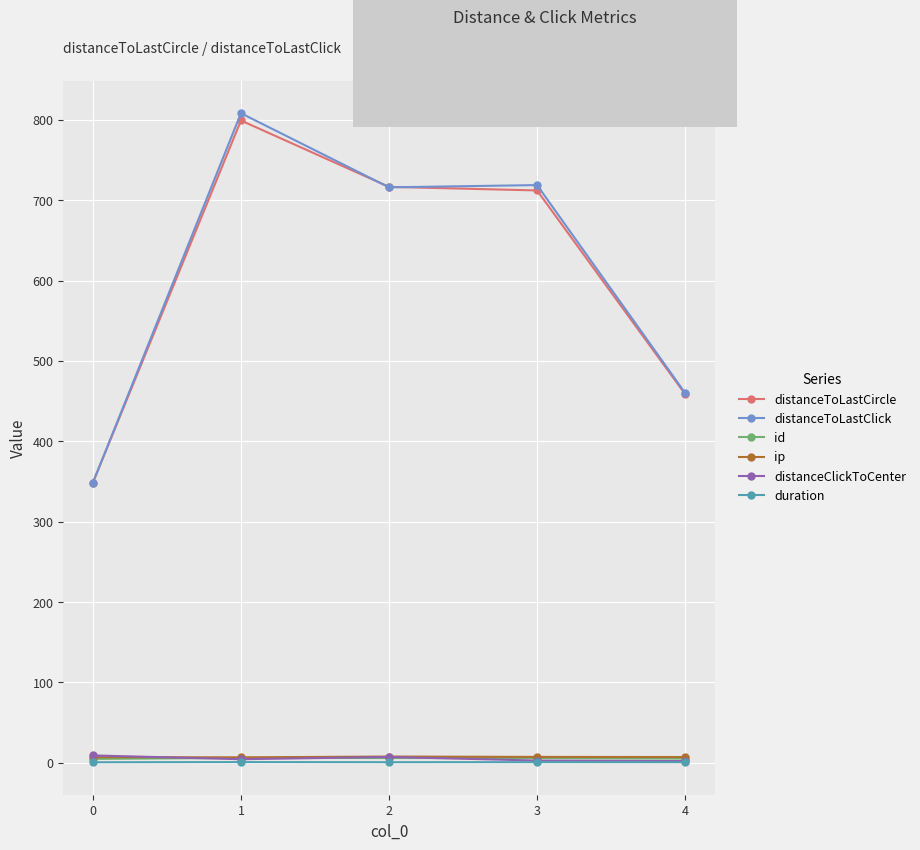

Which series has the widest spread of values?

distanceToLastClick